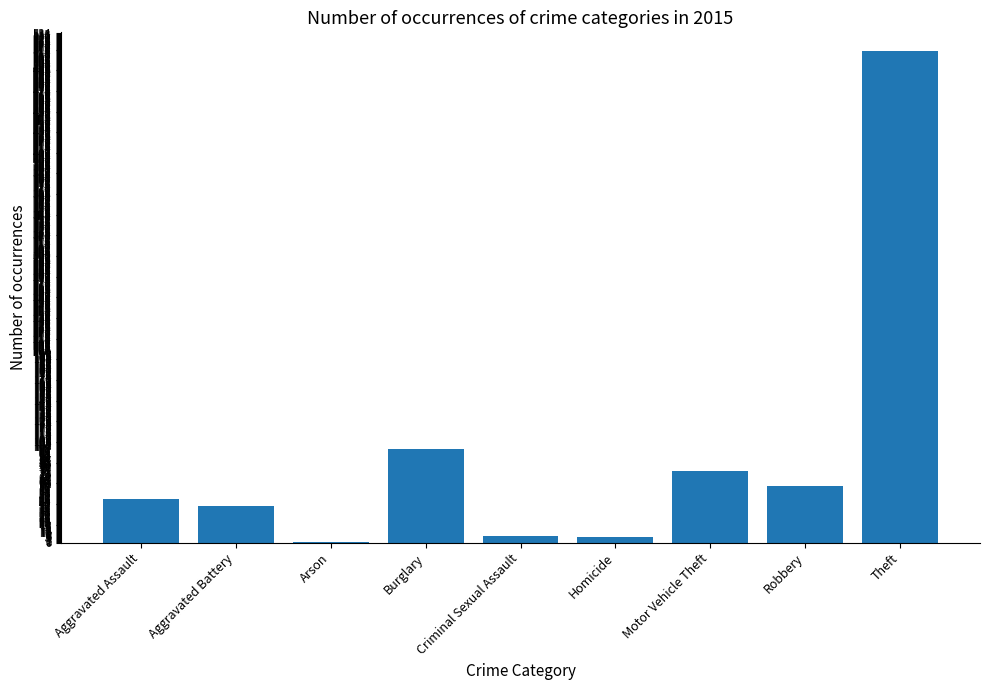

True or false: the data shows 38 at Aggravated Battery.

True